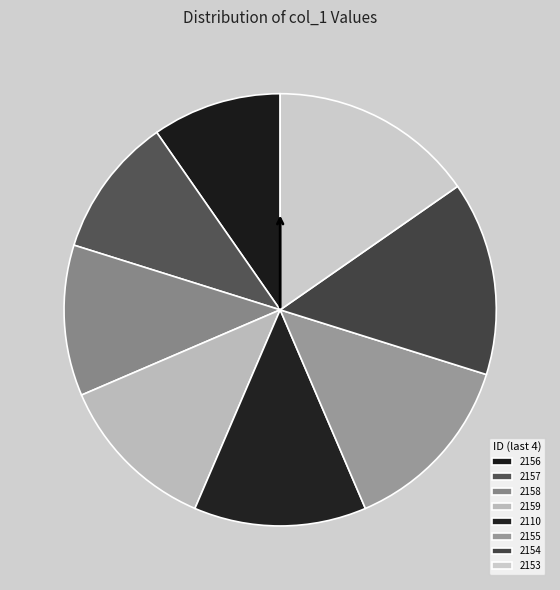

Rank the categories by value from lowest to highest.

2156, 2157, 2158, 2159, 2110, 2155, 2154, 2153